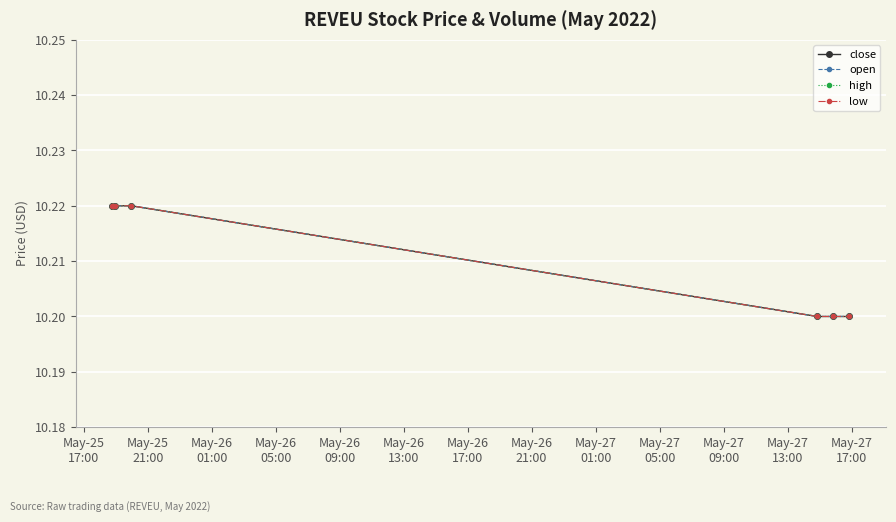

What is the minimum value shown in the chart?

10.2